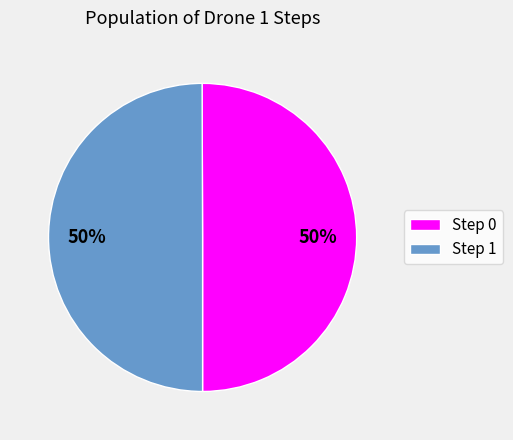

How many slices are in this pie chart?

2